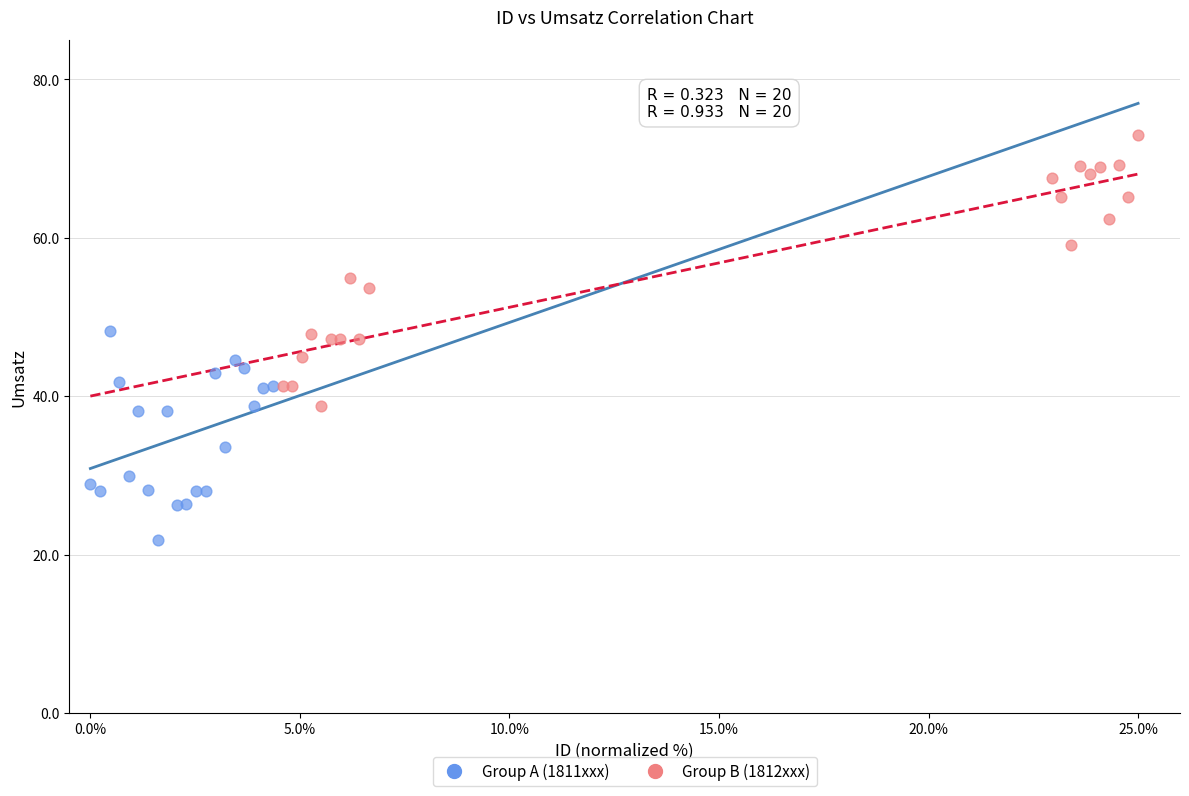

Which series has the largest Y range (max minus min)?

Group B (1812xxx)